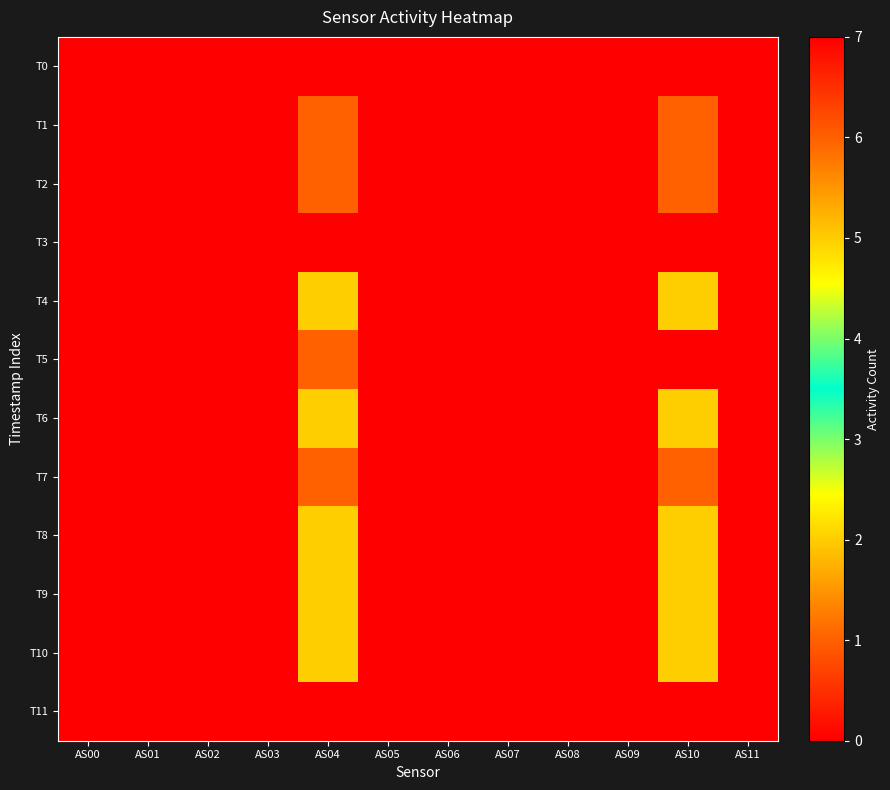

How many categories are shown in the chart?

12